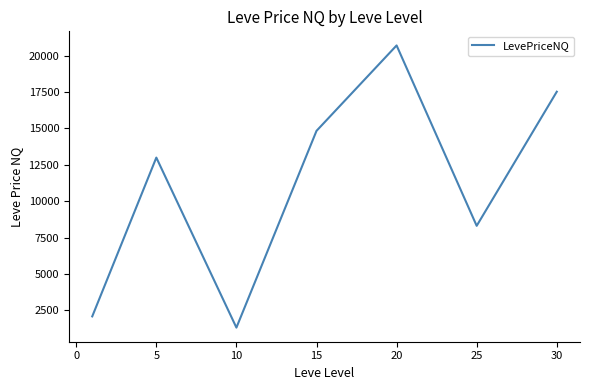

True or false: the data has more than 1 interior local peaks.

True